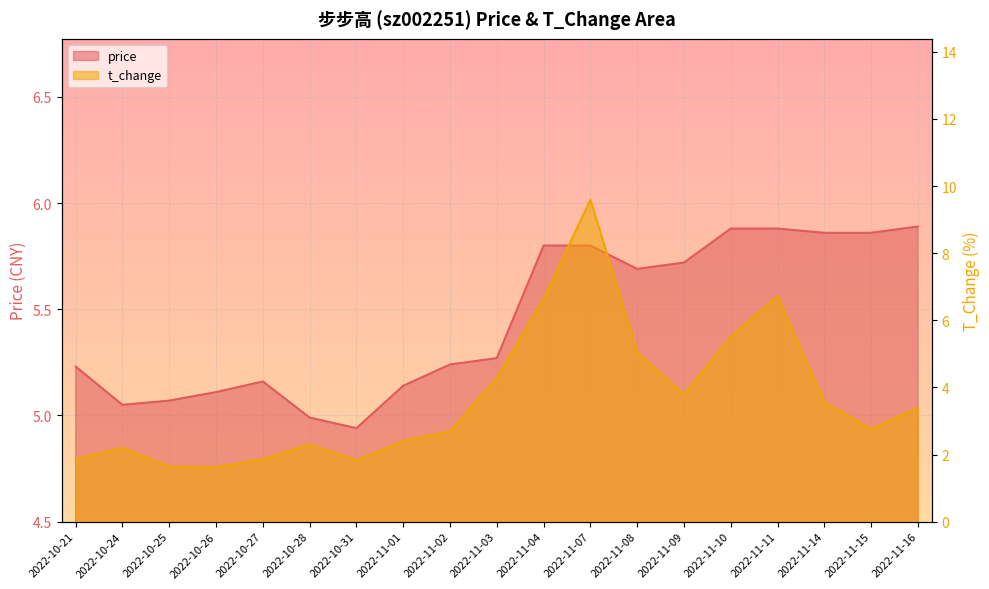

True or false: t_change has a value of 2.2 at 2022-10-24.

True